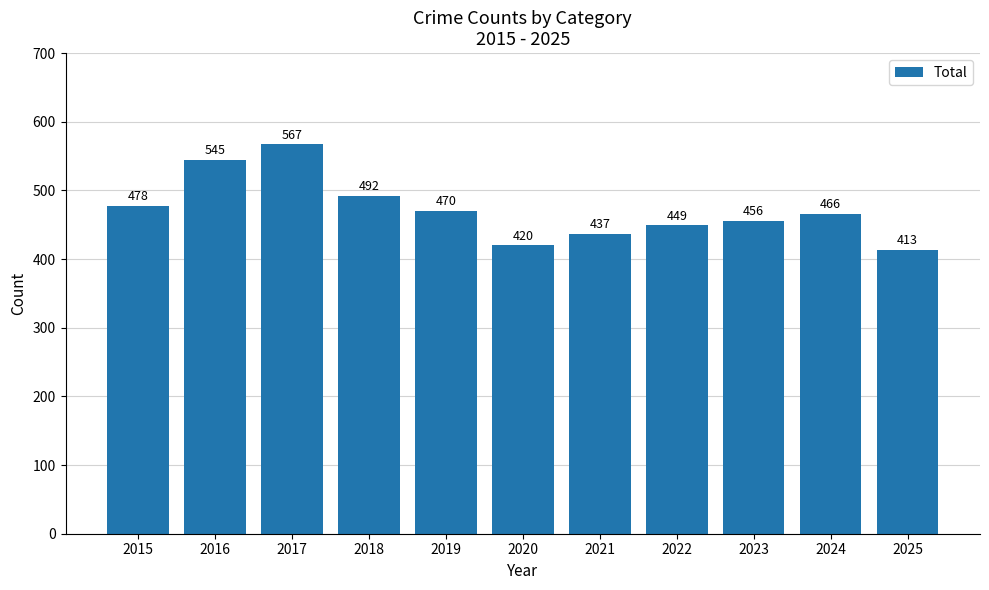

How many series are shown in this chart?

1